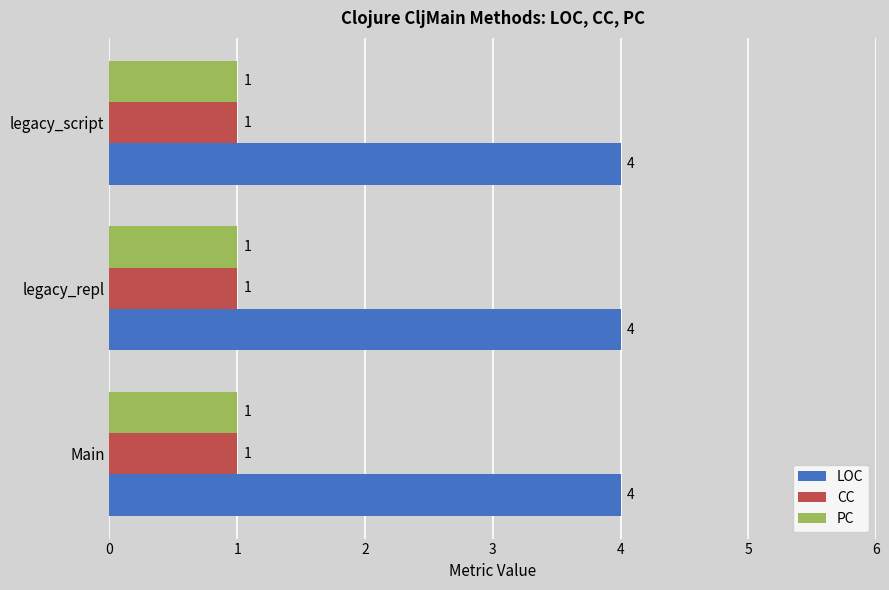

What is the sum of the CC values at legacy_repl and legacy_script?

2